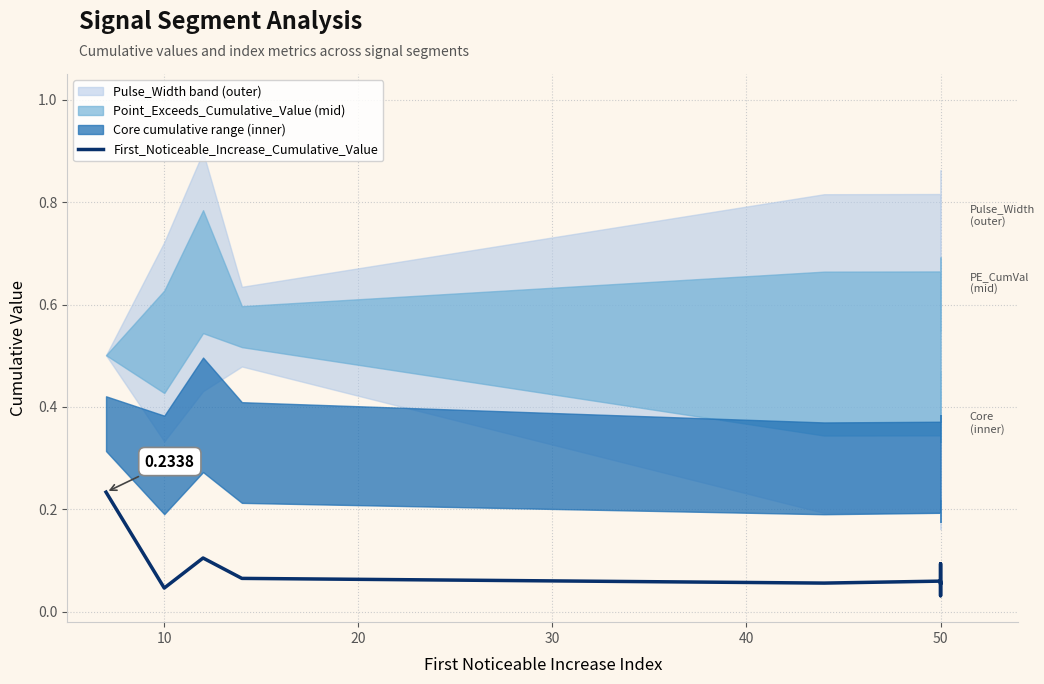

The value at 30 is 0.0. True or false?

False